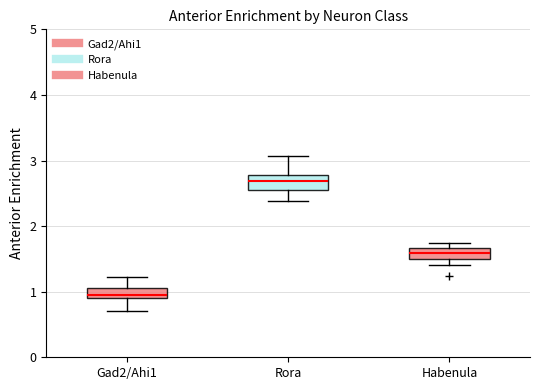

Which box has the lowest median line?

Gad2/Ahi1